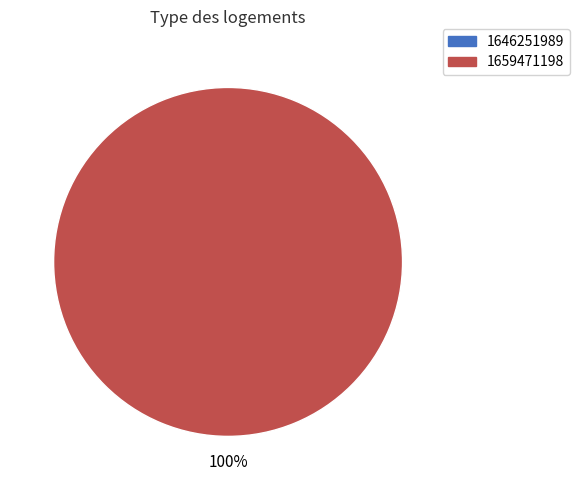

To the nearest percent, what portion does 1659471198 represent?

100%